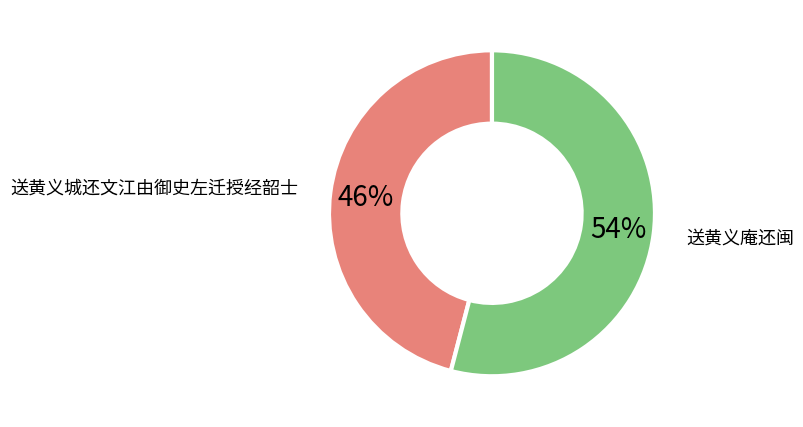

To the nearest percent, what percentage of the pie is 送黄义庵还闽?

54%